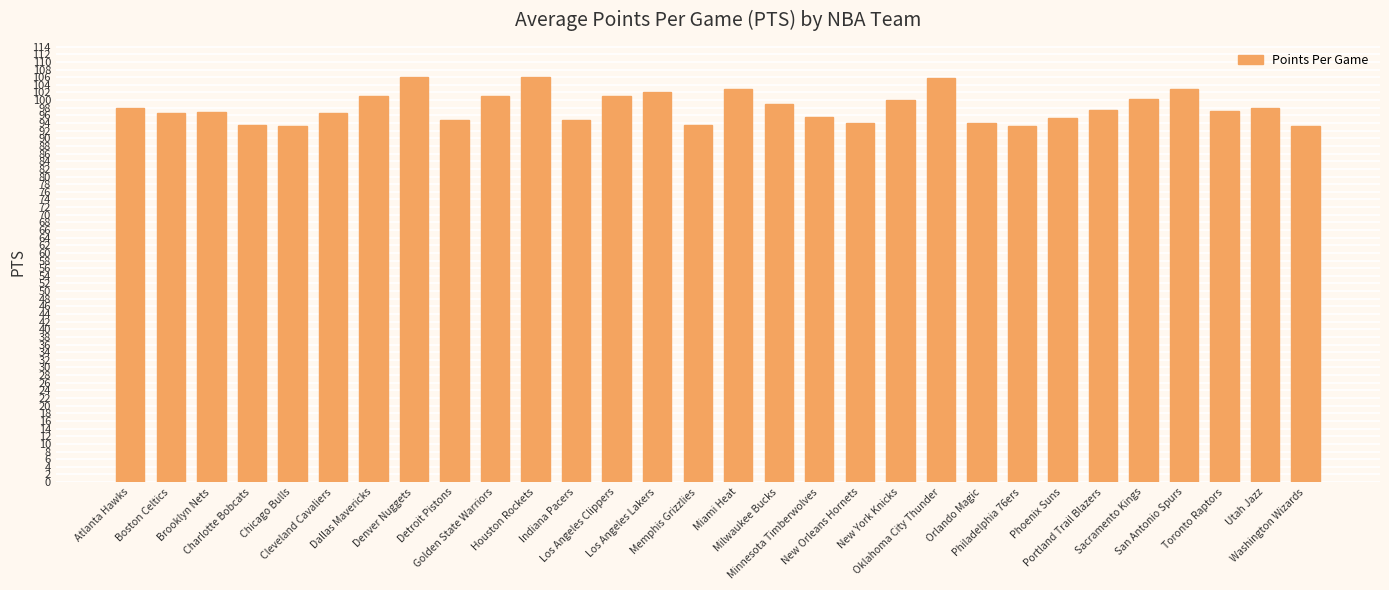

What is the average value?

98.1